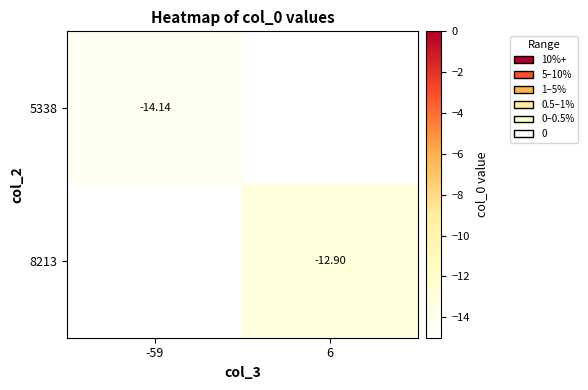

At how many categories does at least one series exceed -13?

1